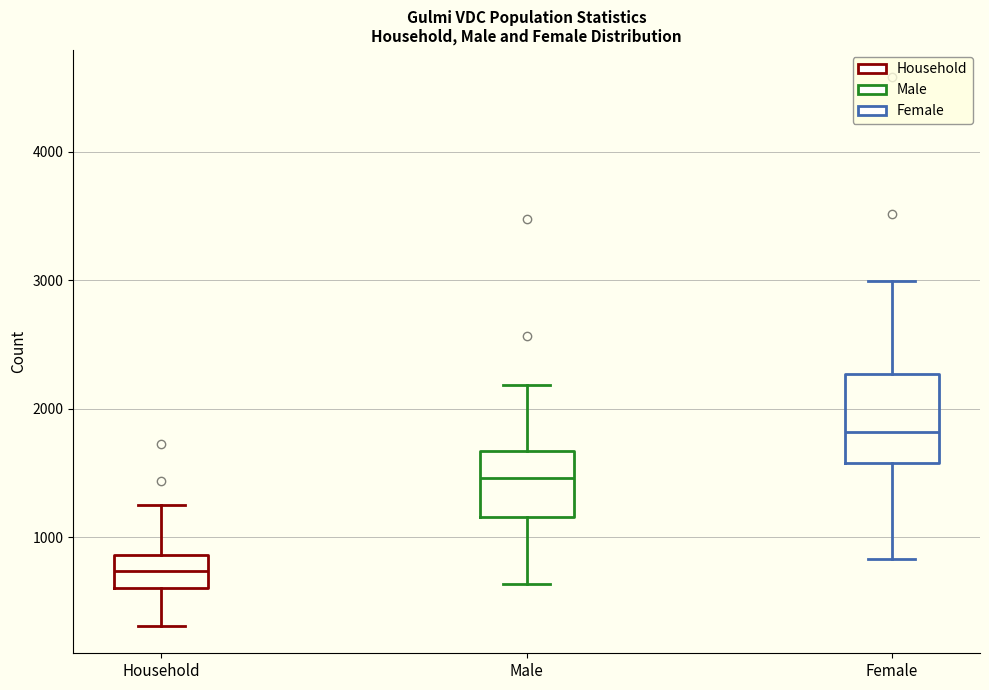

Which box has the highest median line?

Female